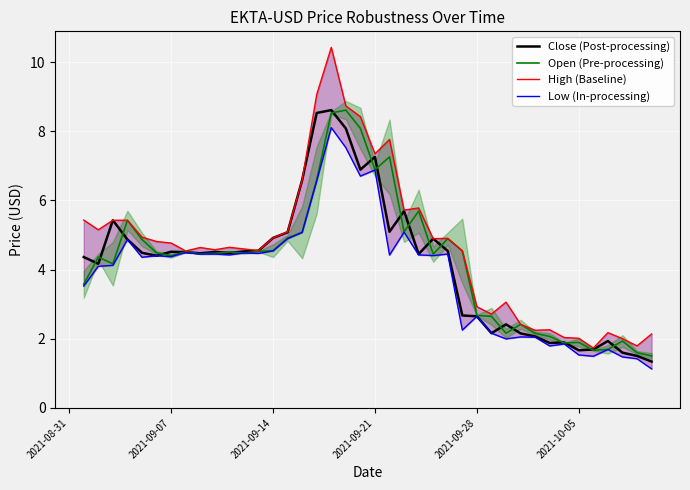

What is the maximum value for Close (Post-processing)?

8.6